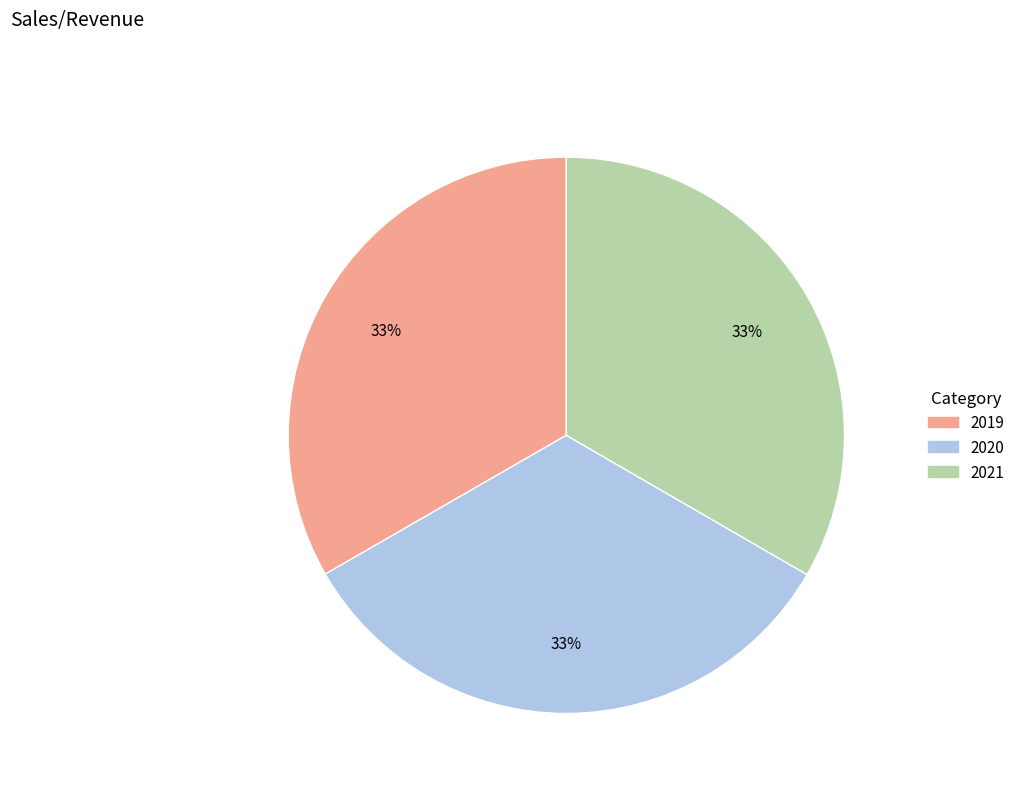

Is there a majority slice in this chart?

No